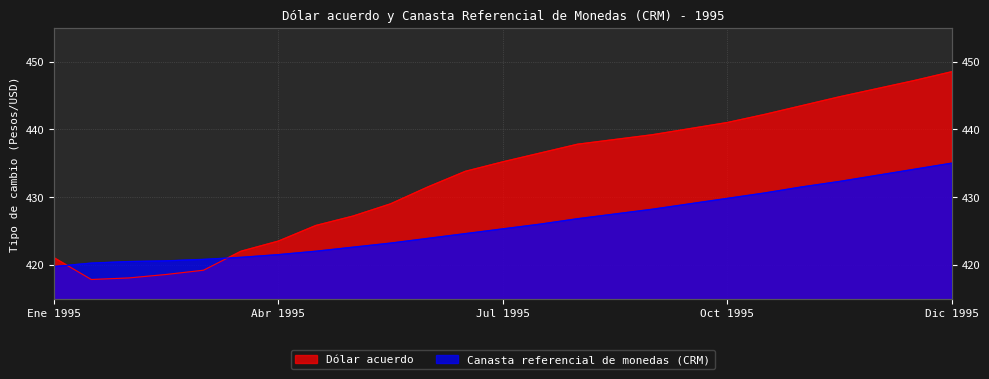

What is the sum of the Dólar acuerdo values at 01-10-1995 and 01-03-1995?

860.2